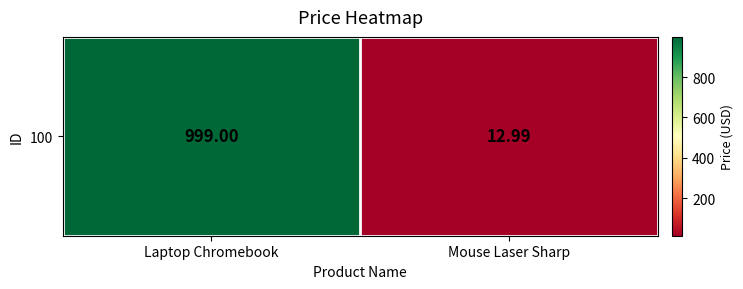

Rank the categories by value from lowest to highest.

Mouse Laser Sharp, Laptop Chromebook